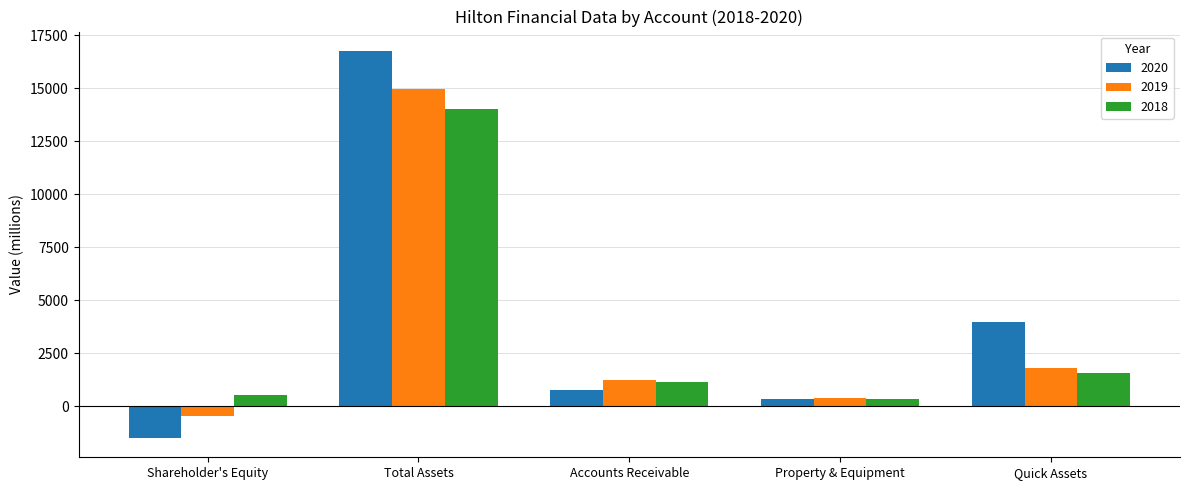

The 2019 series shows 380 at Property & Equipment. True or false?

True